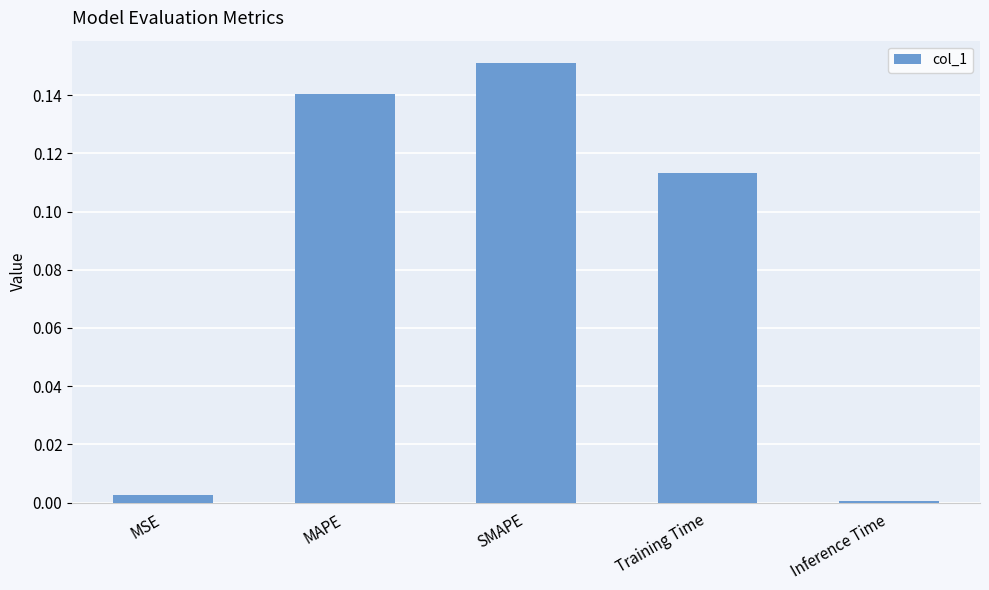

Which has a higher value, MSE or MAPE?

MAPE